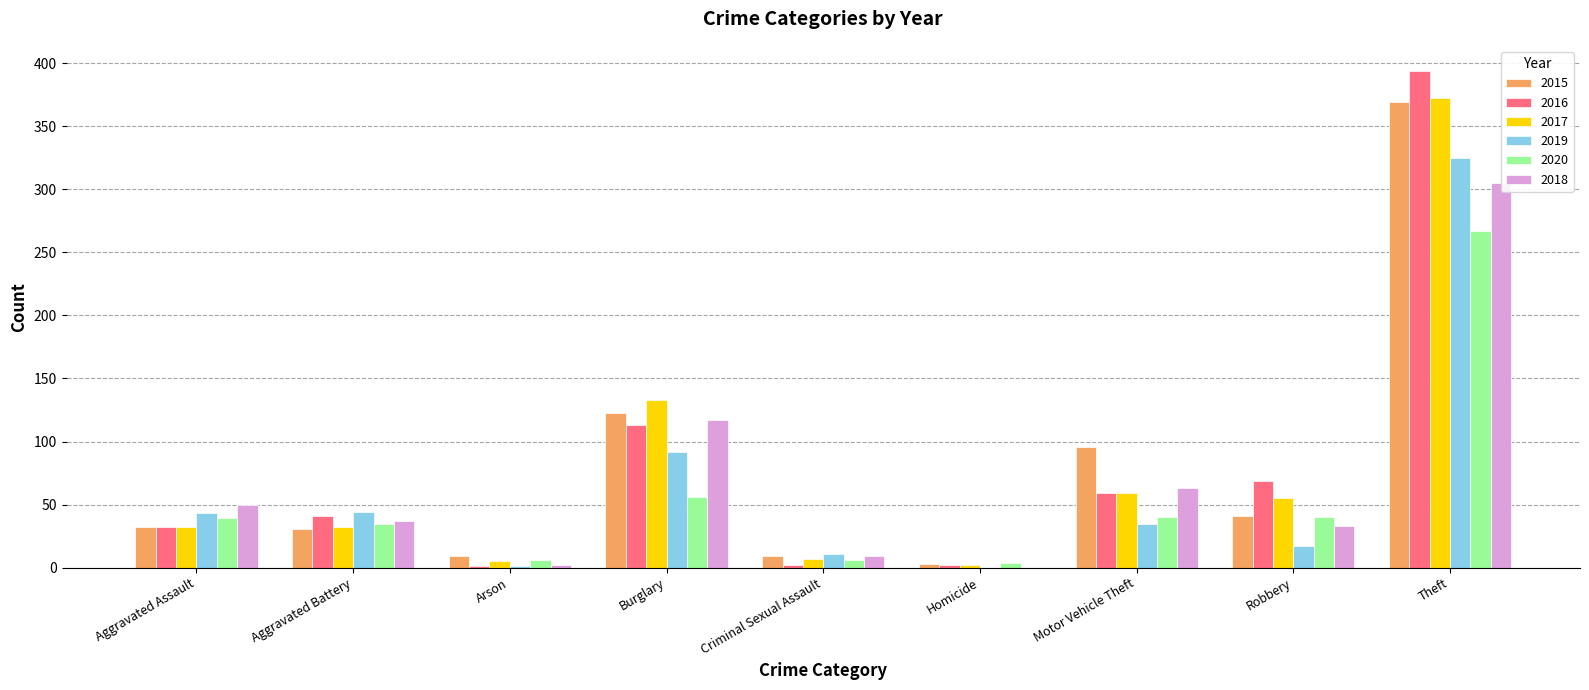

Which label corresponds to the largest value in the chart?

Theft